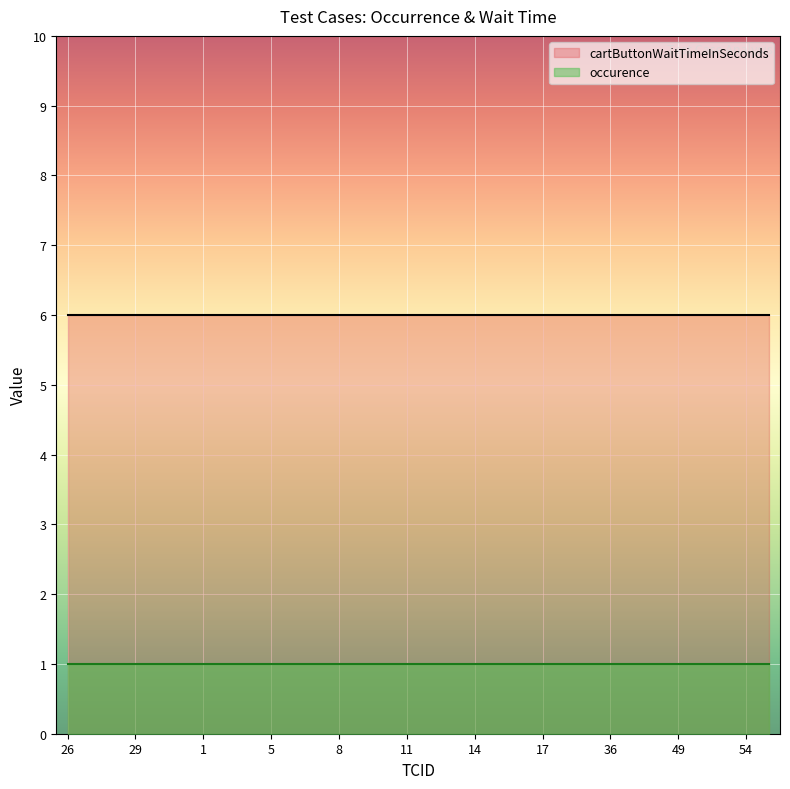

Which has a higher value, 47 or 17?

47